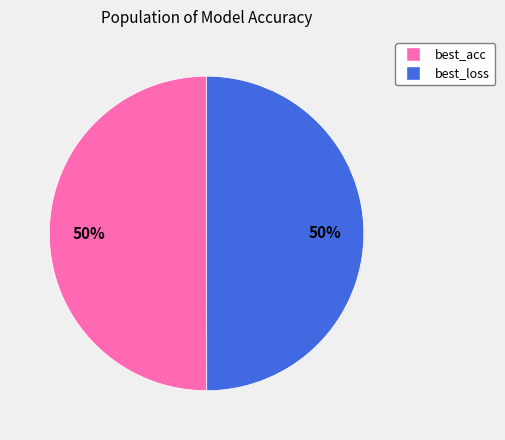

Combined, do best_loss and best_acc account for over 50%?

Yes